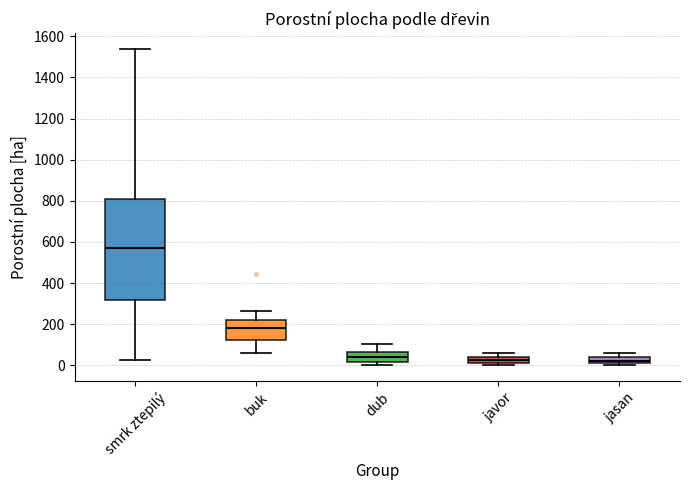

Comparing the boxes themselves (not the whiskers), which one is the tallest?

smrk ztepilý